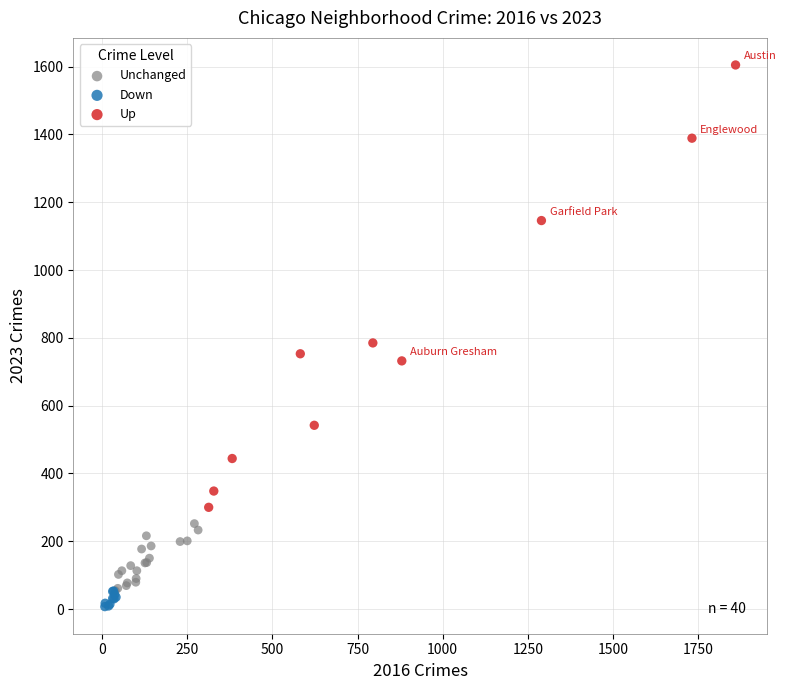

What are all the series names shown in the legend?

Unchanged, Down, Up